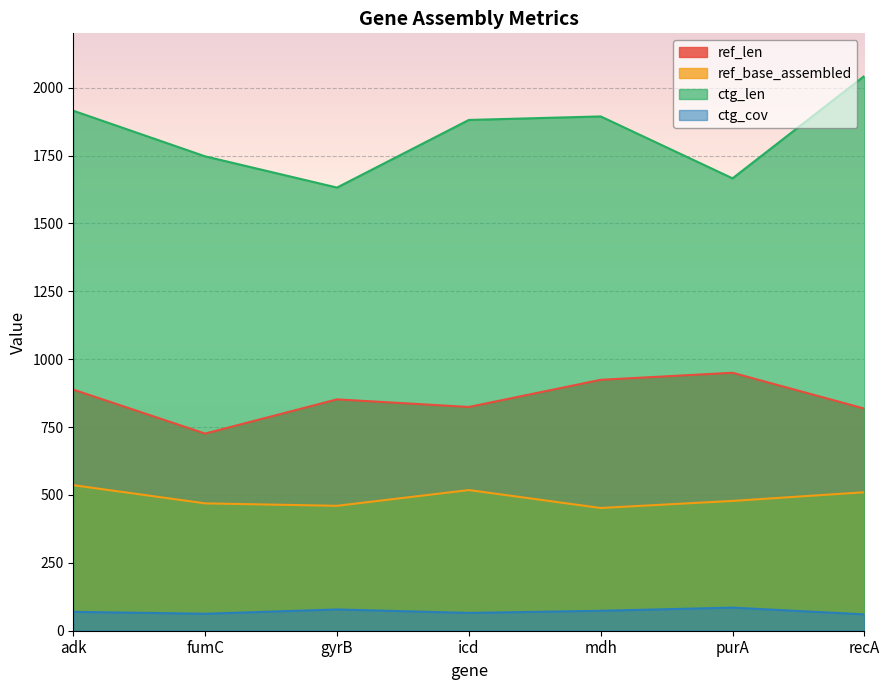

True or false: ref_base_assembled and ctg_len intersect in this chart.

False